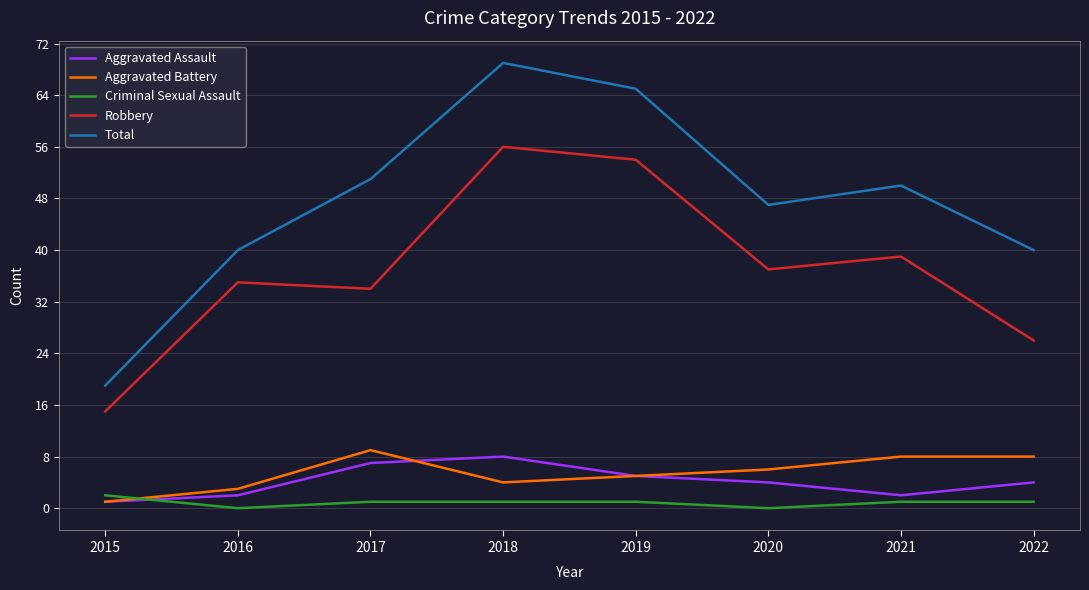

Rank the series at 2016 from highest to lowest value.

Total, Robbery, Aggravated Battery, Aggravated Assault, Criminal Sexual Assault